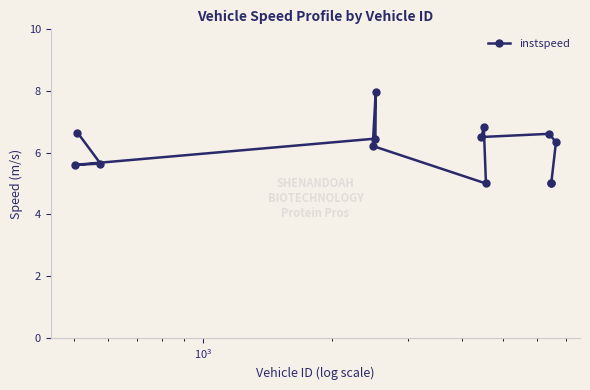

How many categories are shown in the chart?

13